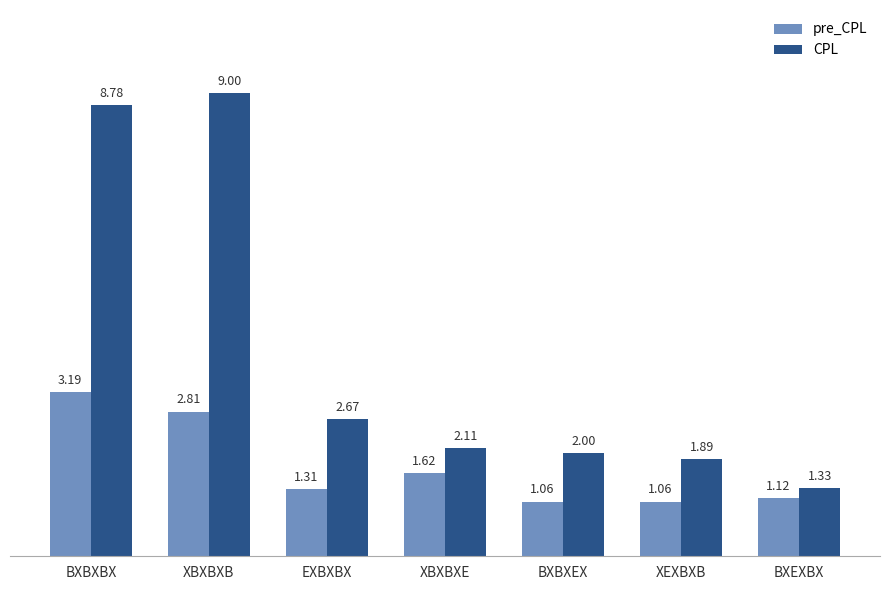

The CPL series shows 4.6 at EXBXBX. True or false?

False